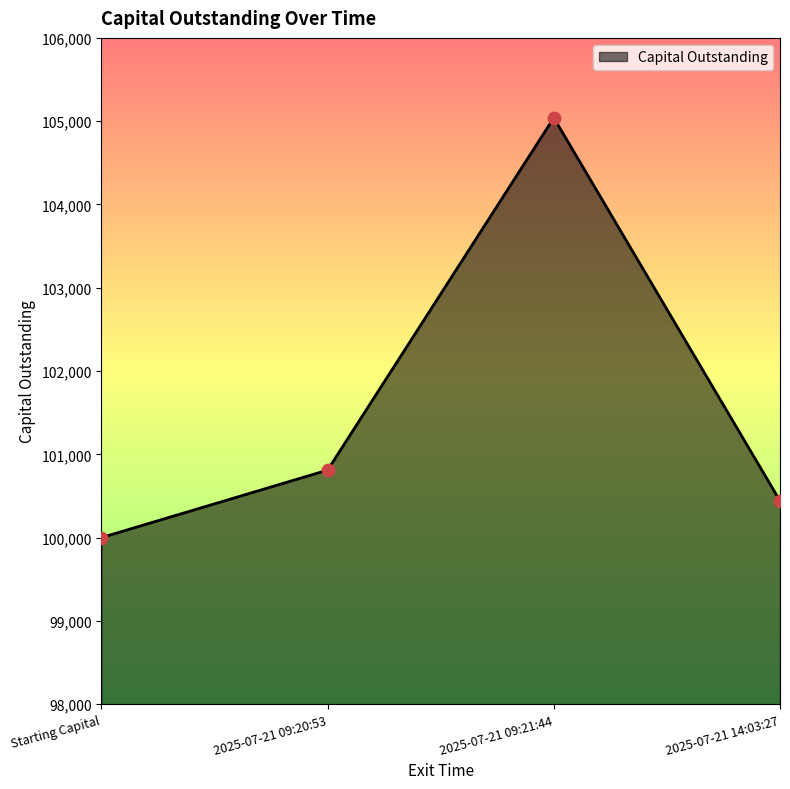

What is the change in value from 2025-07-21 09:20:53 to 2025-07-21 14:03:27?

-369.1